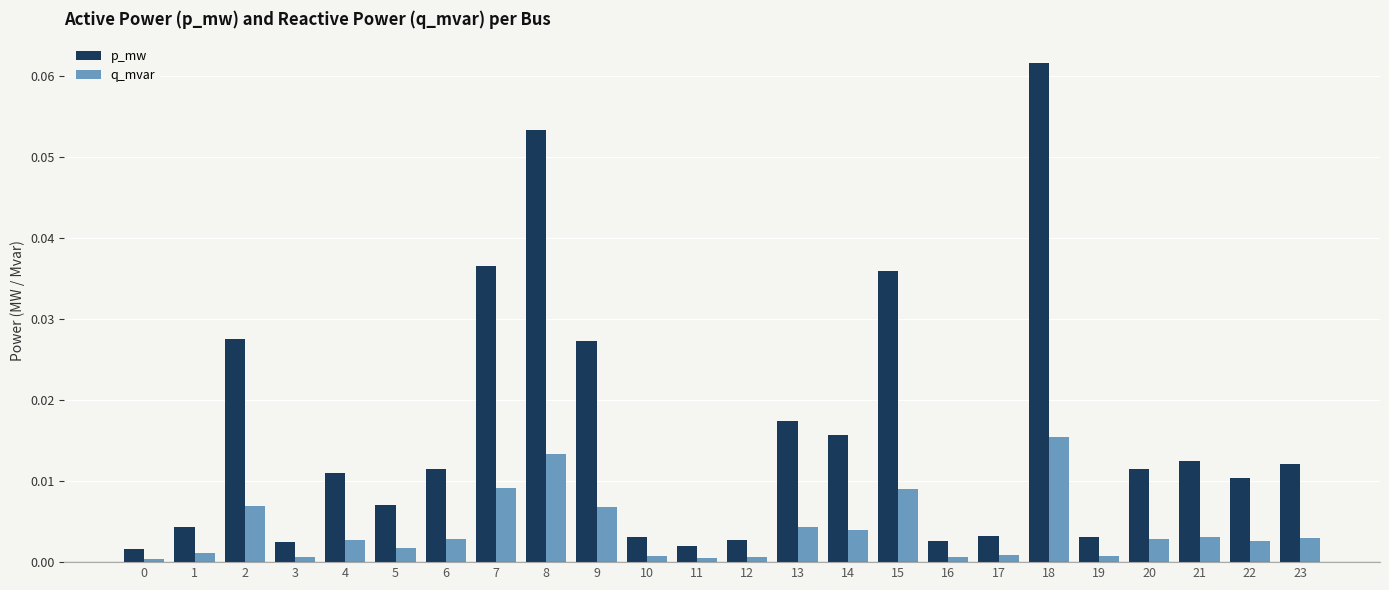

How many bars are there in total?

48